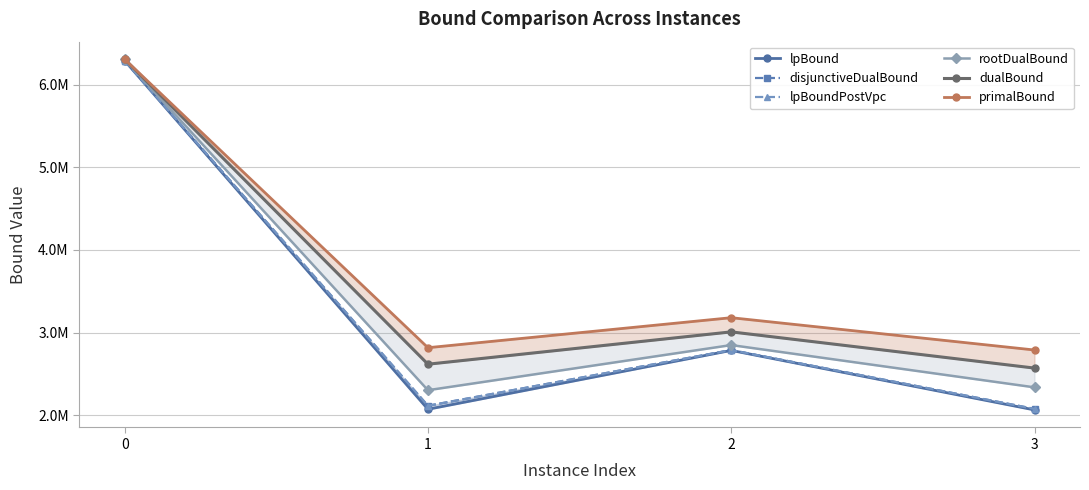

In dualBound, how many points are lower than both neighbors (excluding endpoints)?

1